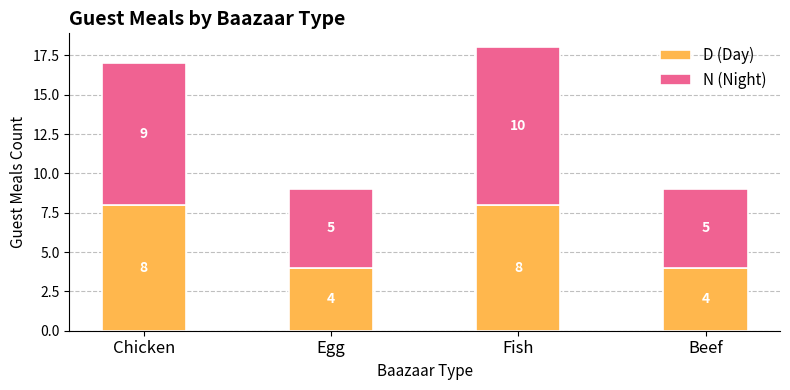

What is the average value of the D (Day) series?

6